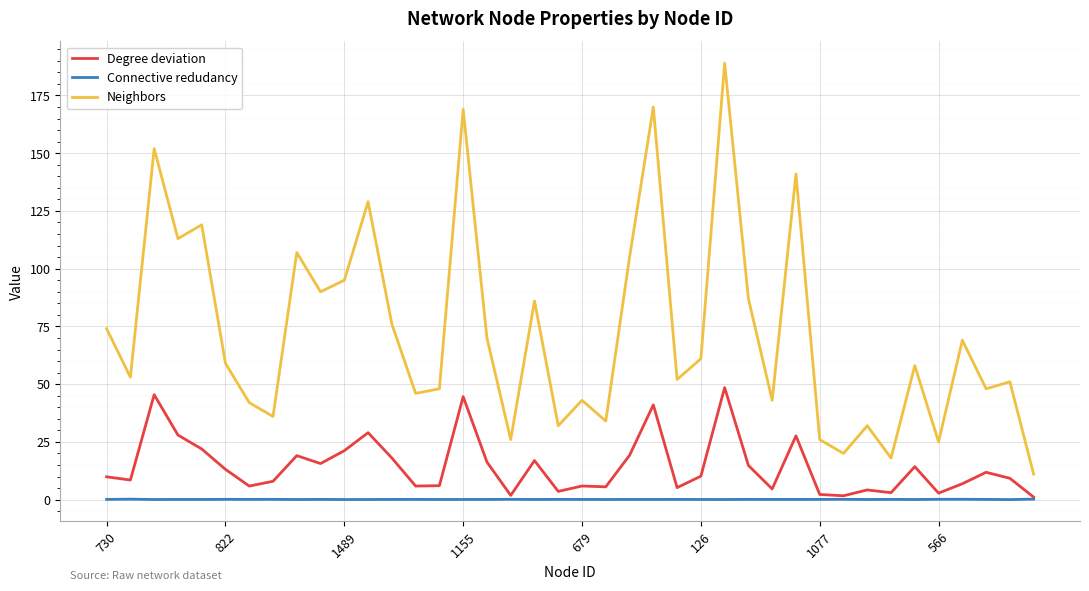

What is the highest value of the Degree deviation series?

48.5